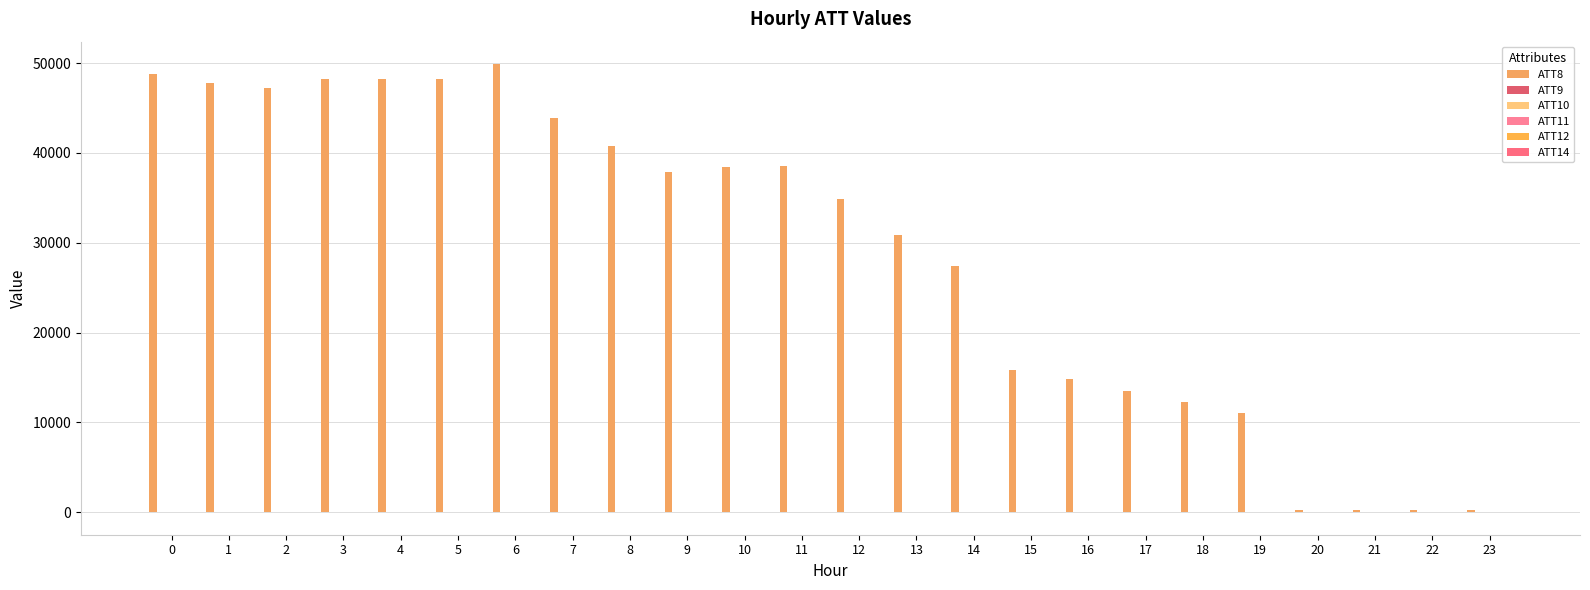

Is it true that ATT12 equals 17.2 at 9?

False